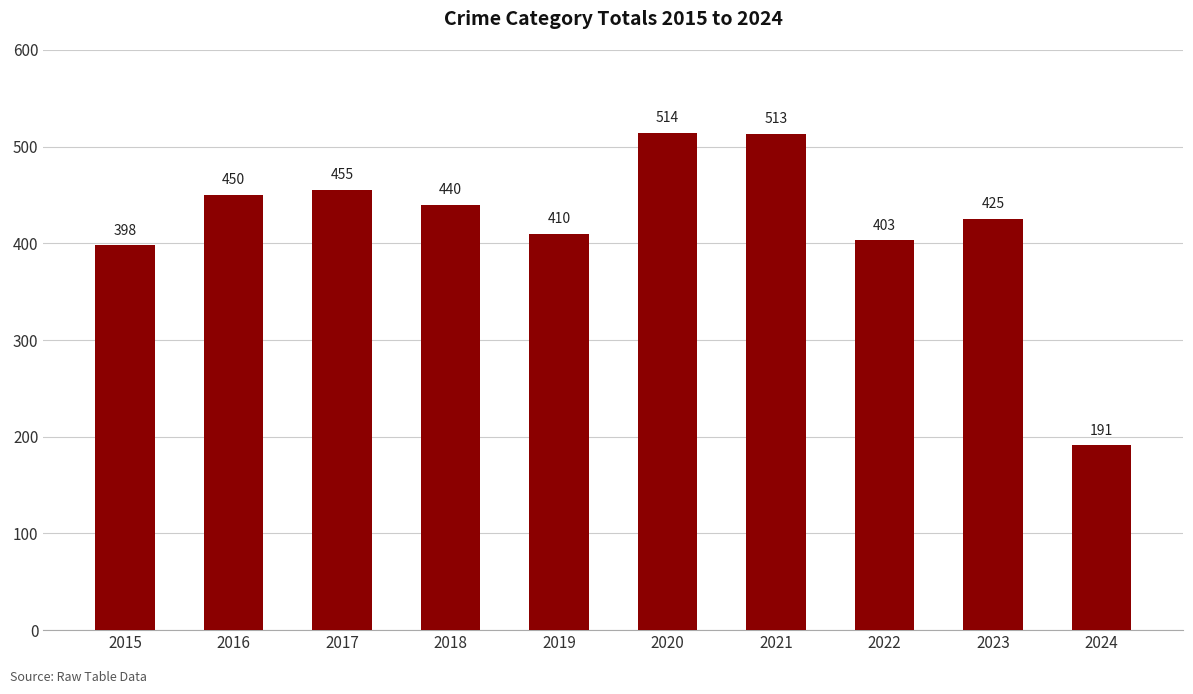

Which has a higher value, 2021 or 2020?

2020